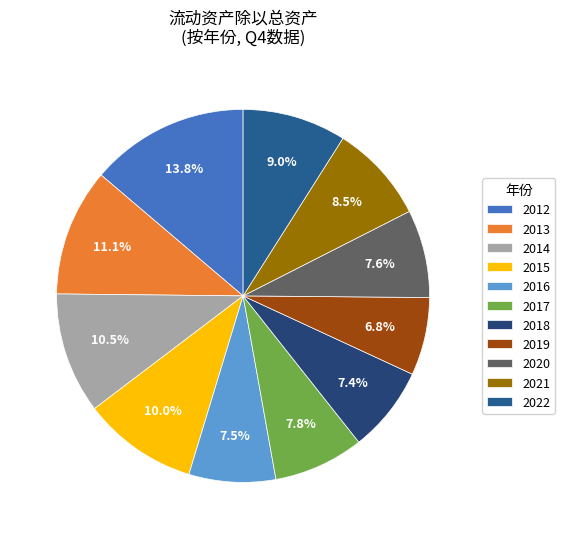

To the nearest percent, what is the average slice percentage?

9%